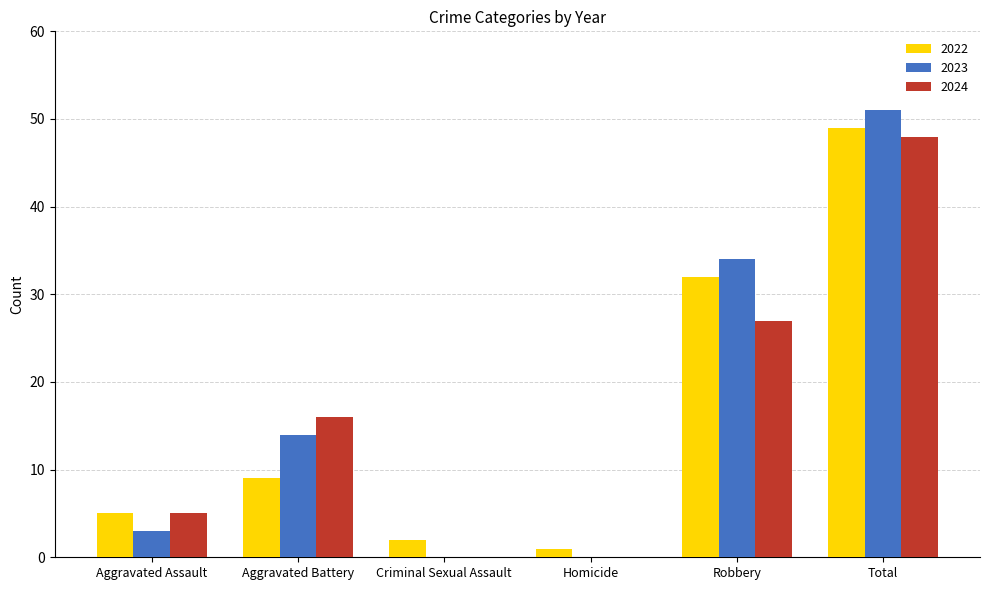

Reading left to right, transcribe all the data shown in this chart.

2022: 5	9	2	1	32	49
2023: 3	14	0	0	34	51
2024: 5	16	0	0	27	48